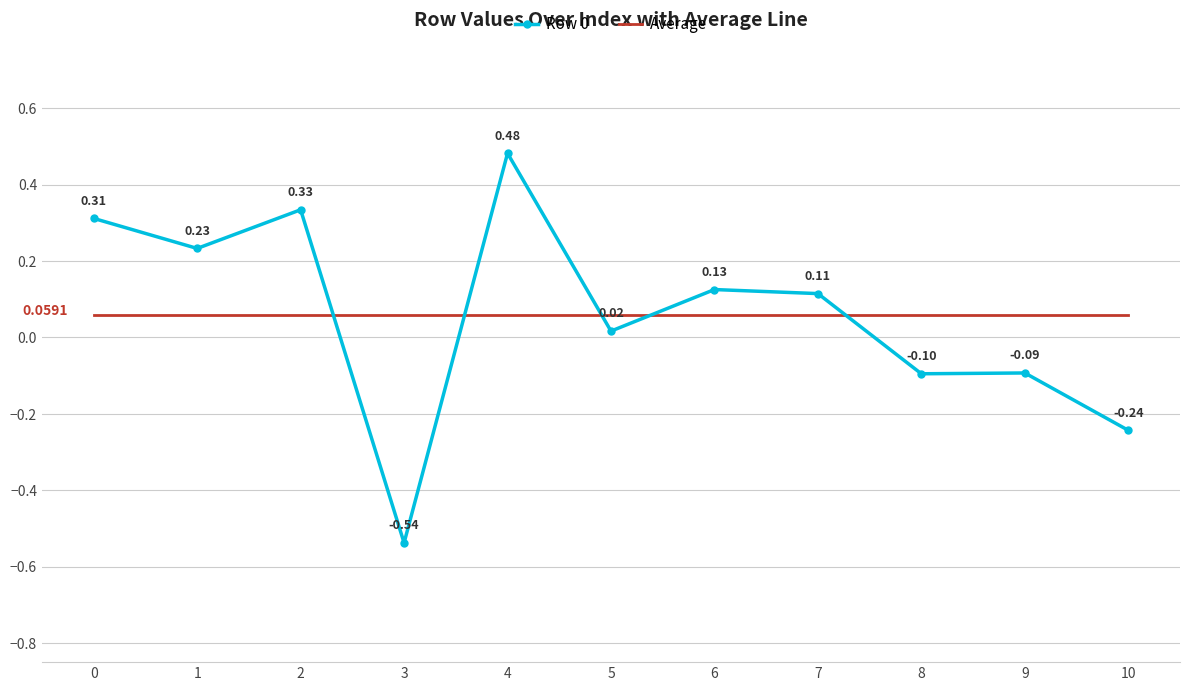

Between which two adjacent categories do Average and Row 0 first intersect?

2 and 3